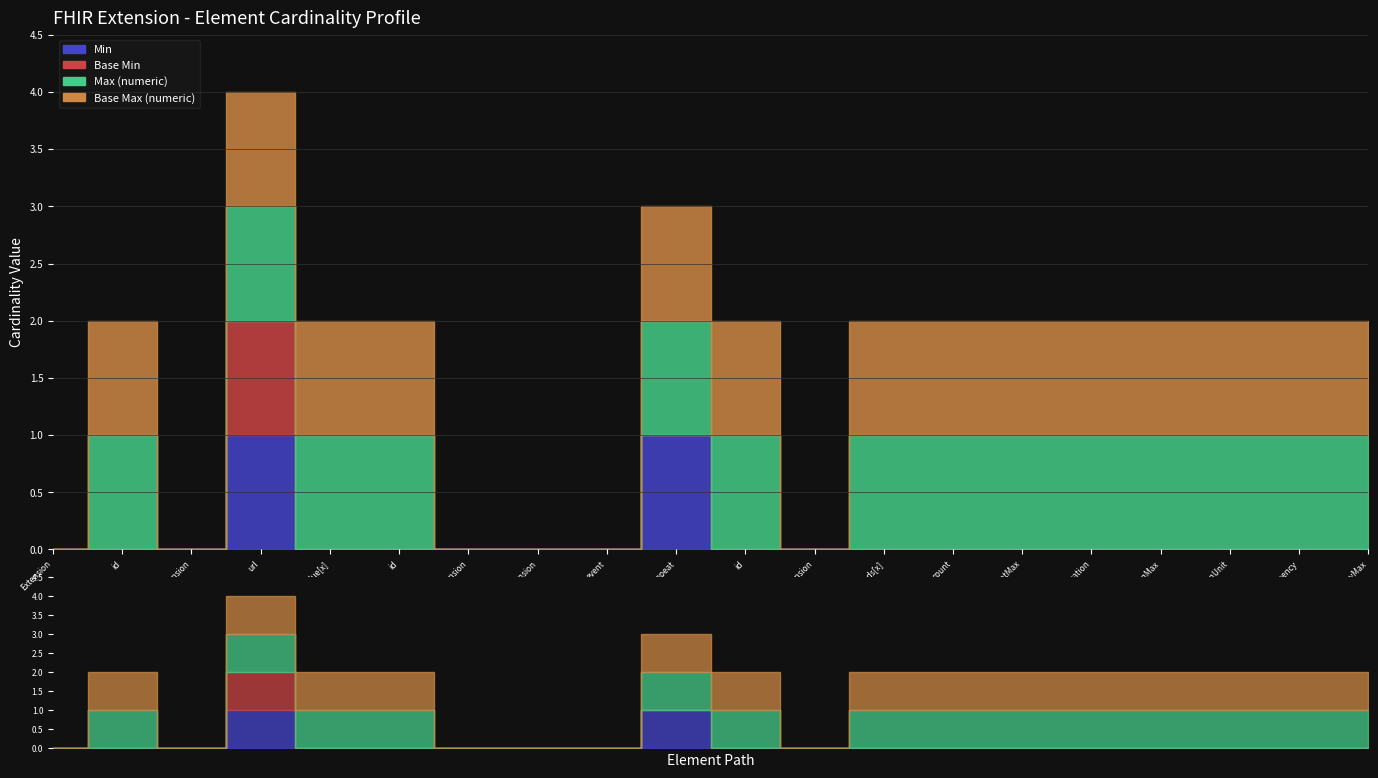

At which category is the sum across all series the highest?

Extension.url